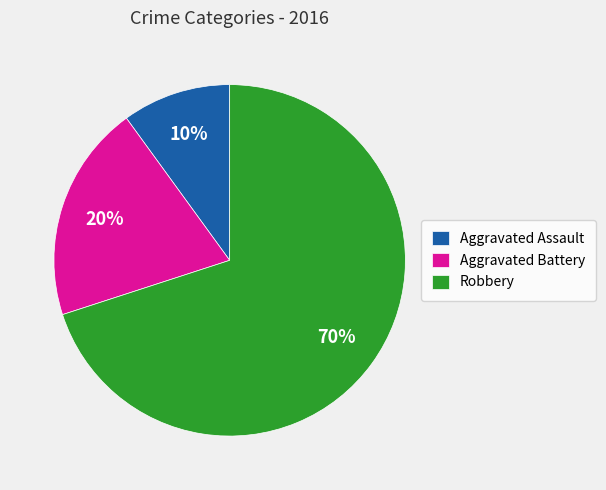

Approximately how many times larger is the value at Aggravated Battery compared to Robbery?

0.3